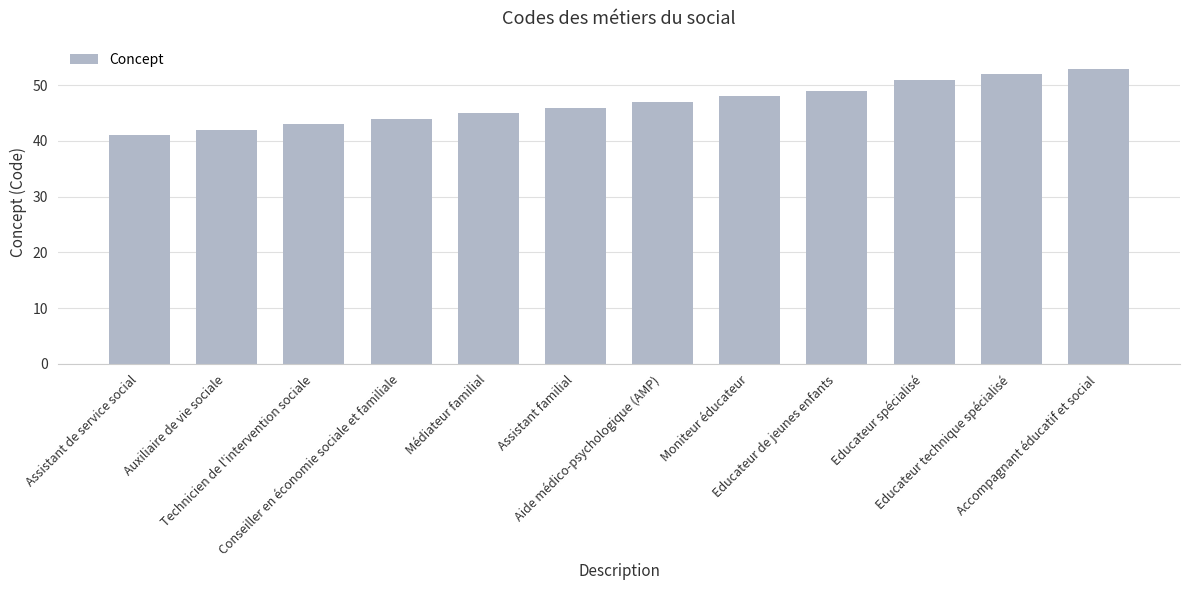

What position from the left is Aide médico-psychologique (AMP)?

7